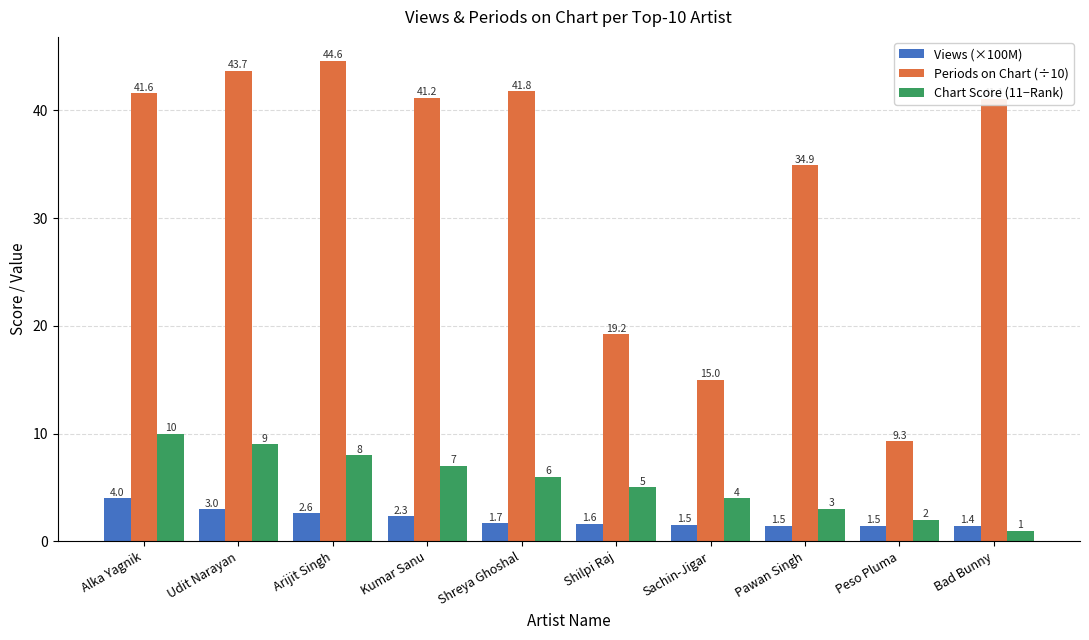

List the series in order of their peak value, highest first.

Periods on Chart (÷10), Chart Score (11−Rank), Views (×100M)